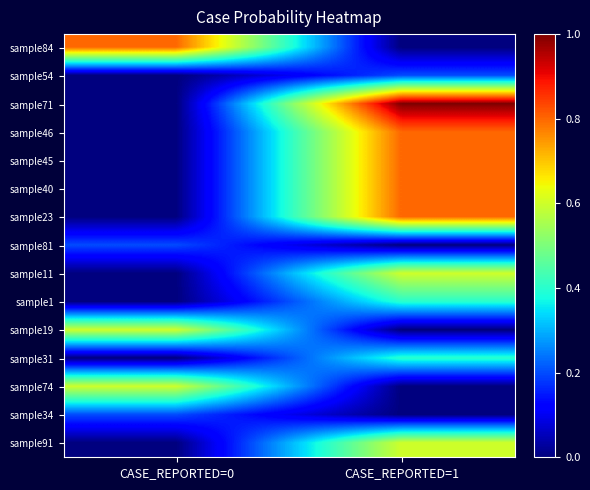

List the series in order of their peak value, lowest first.

sample54, sample81, sample34, sample1, sample31, sample11, sample19, sample74, sample91, sample84, sample46, sample45, sample40, sample23, sample71